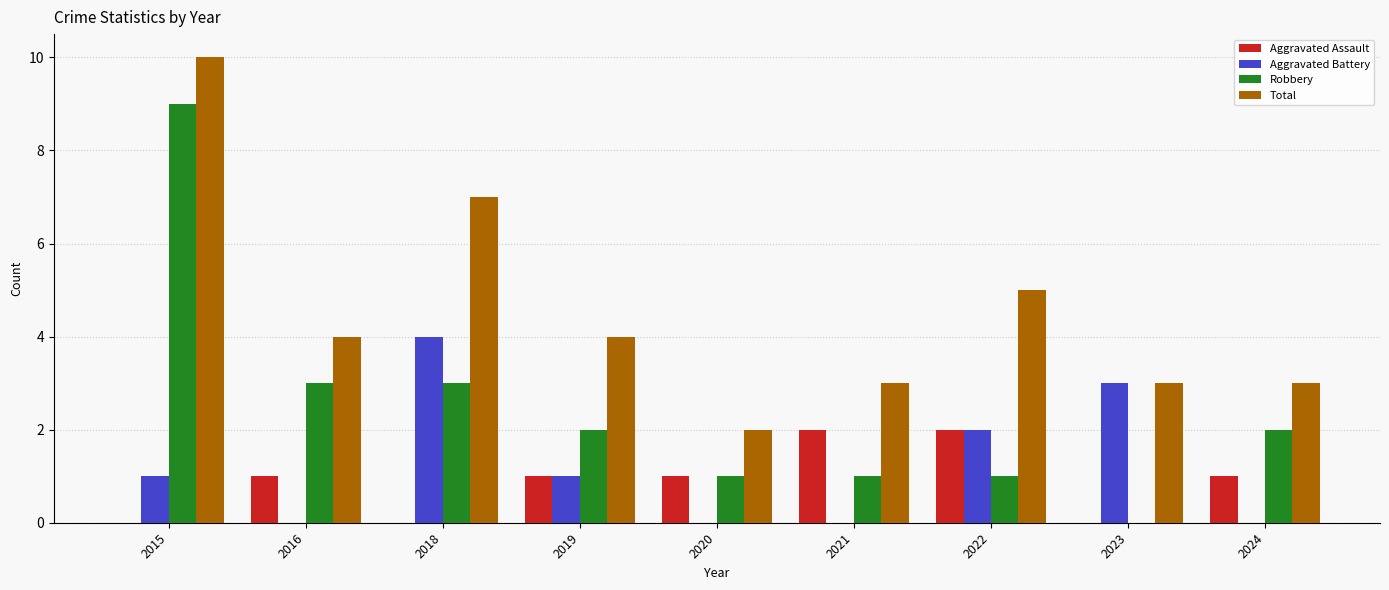

Reading left to right, extract all data points from this chart.

Aggravated Assault: 0	1	0	1	1	2	2	0	1
Aggravated Battery: 1	0	4	1	0	0	2	3	0
Robbery: 9	3	3	2	1	1	1	0	2
Total: 10	4	7	4	2	3	5	3	3